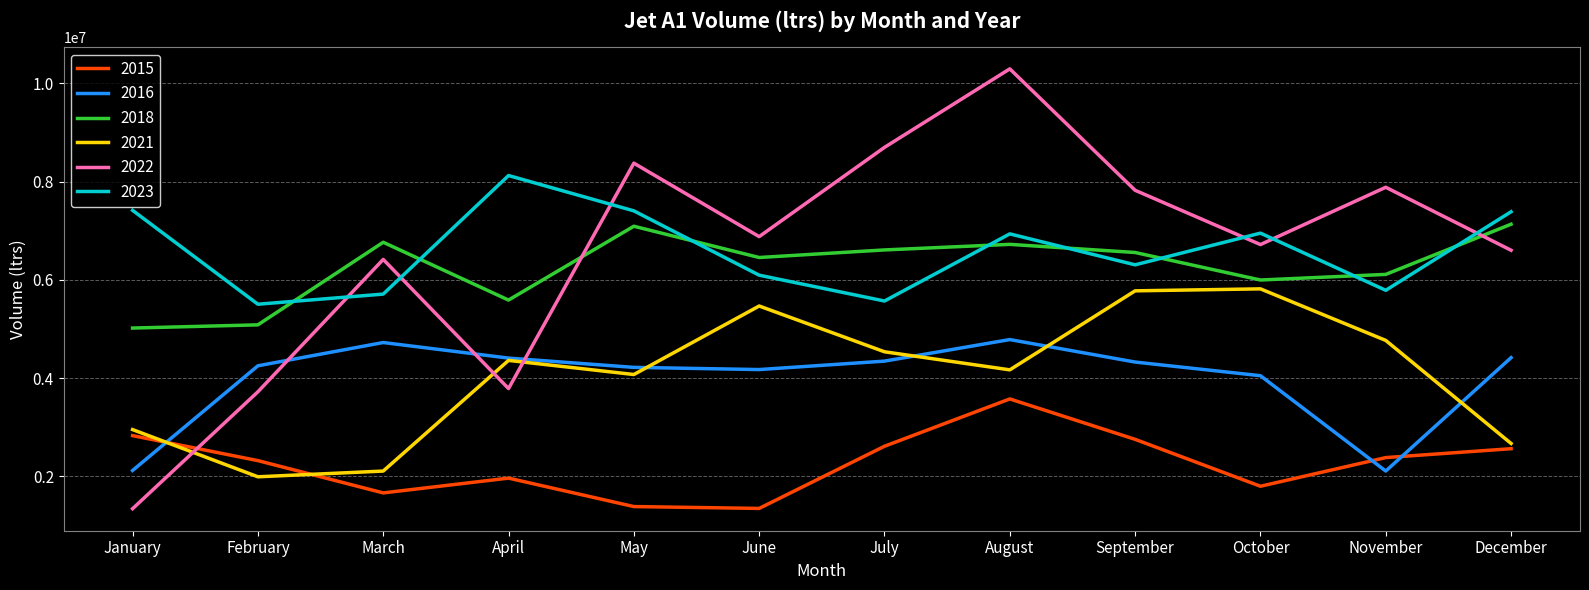

What is the sum of all 2015 values?

27190074.0